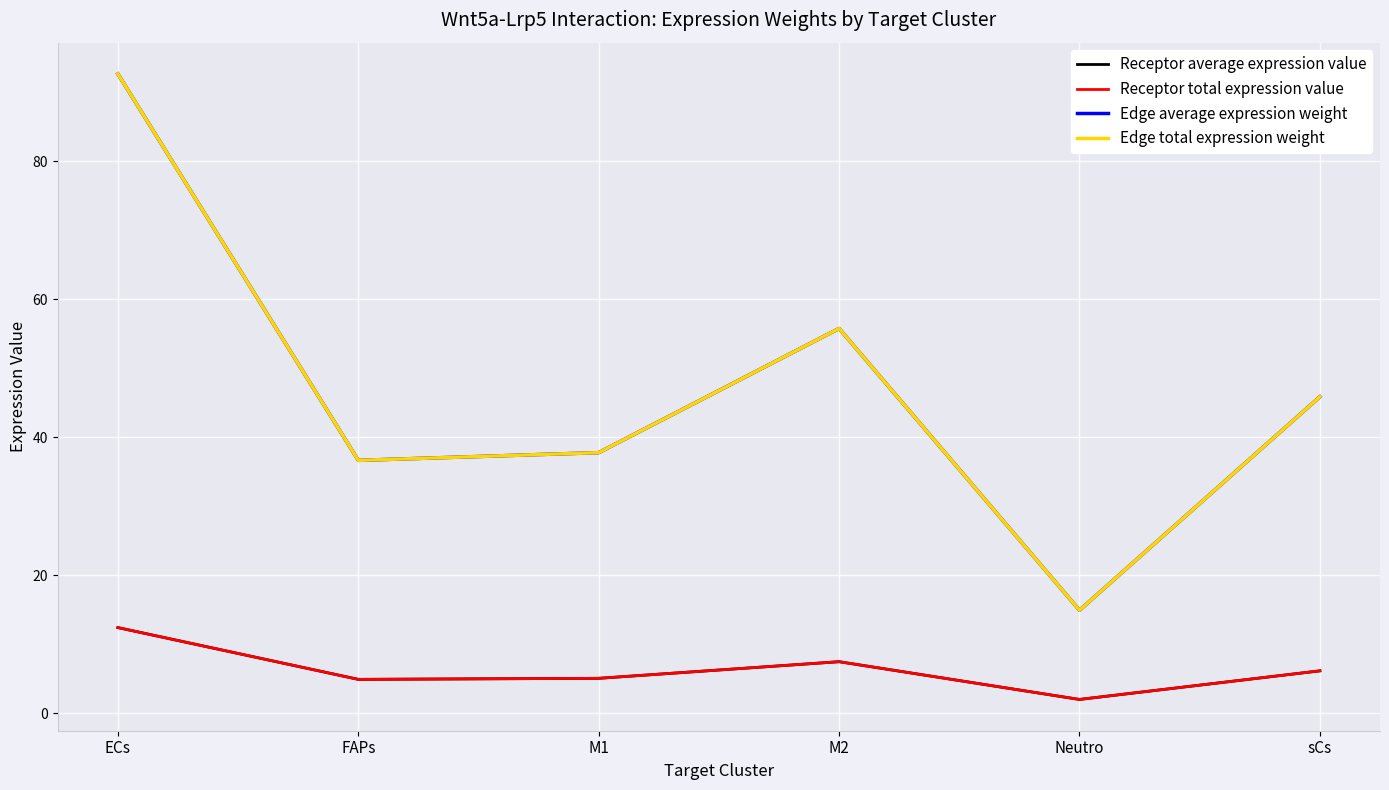

Does the chart display data point markers on the line(s)?

No